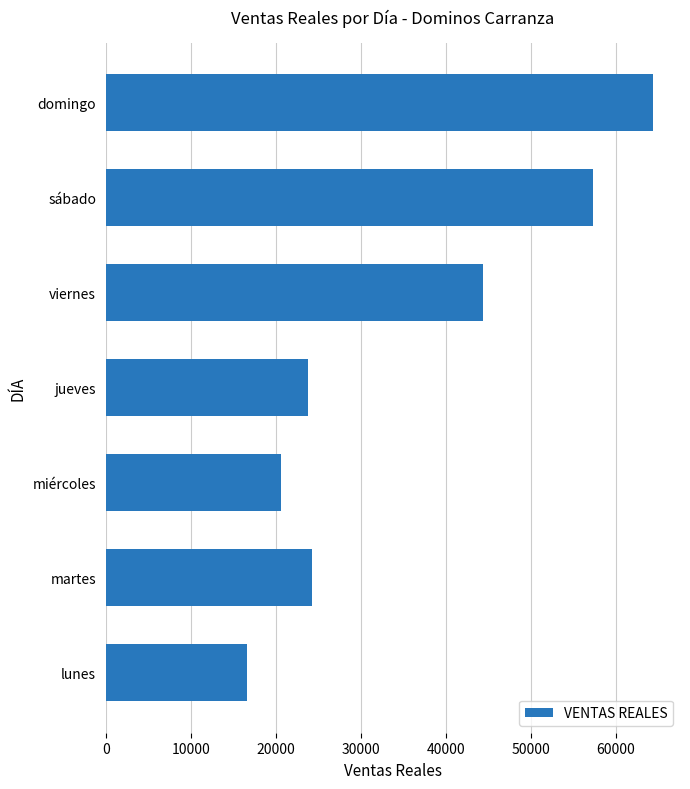

What is the minimum value shown in the chart?

16616.0